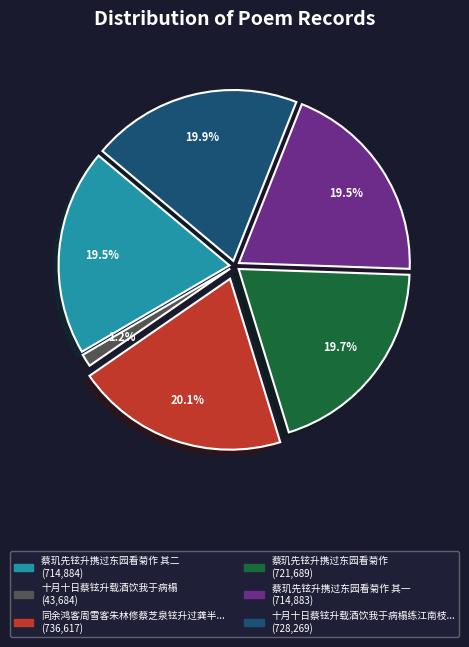

To the nearest percent, what is the difference between the largest and smallest slice percentages?

19%